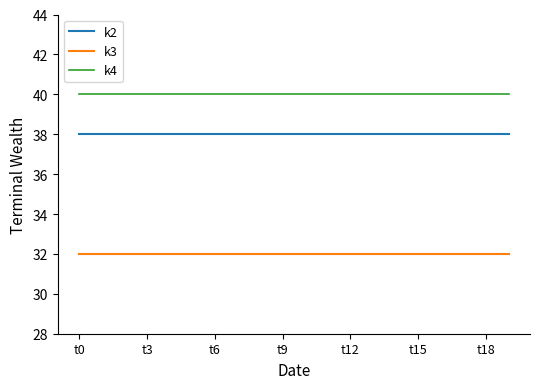

True or false: k2 and k4 intersect in this chart.

False